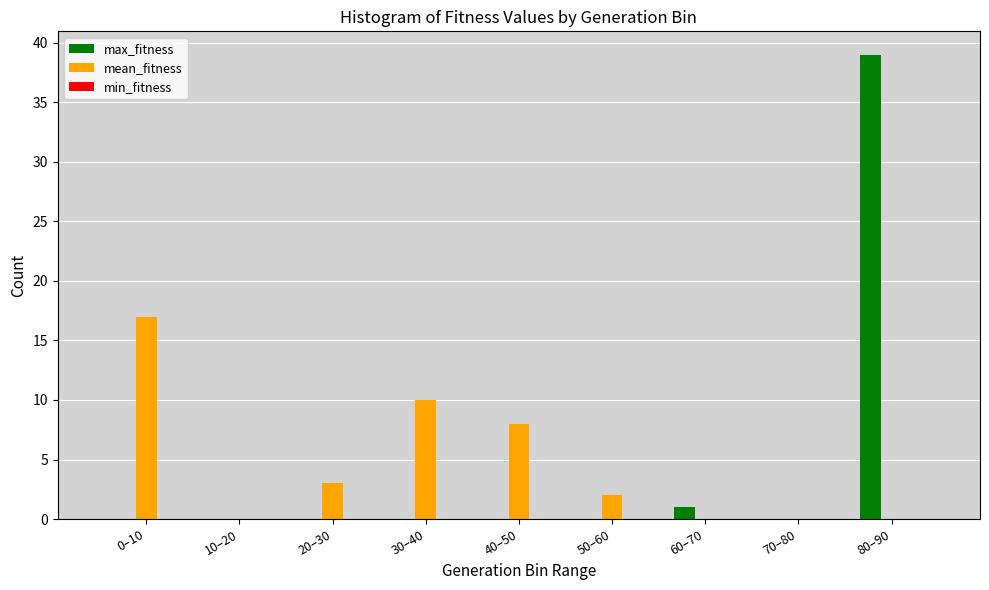

Is it true that max_fitness equals 1 at 60–70?

True